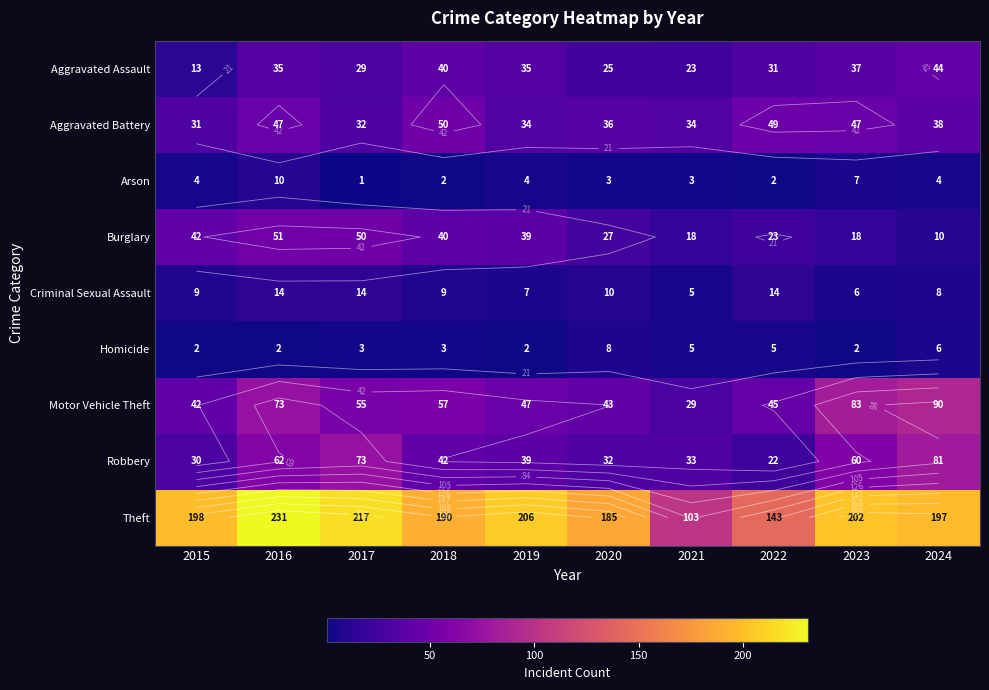

List the labels in order of Motor Vehicle Theft value, smallest first.

2021, 2015, 2020, 2022, 2019, 2017, 2018, 2016, 2023, 2024